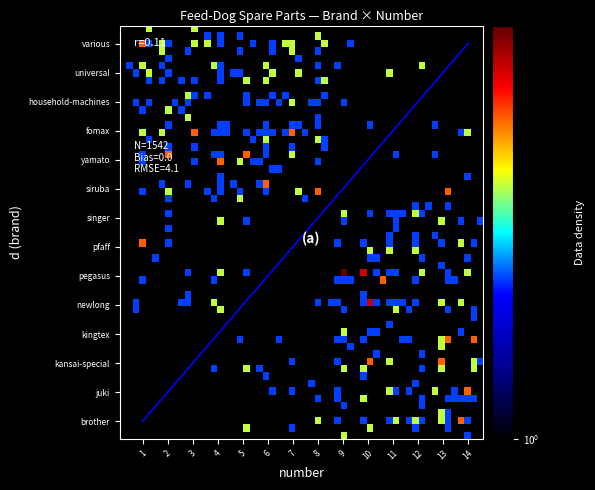

Between 1 and 2, which series saw the biggest shift?

juki